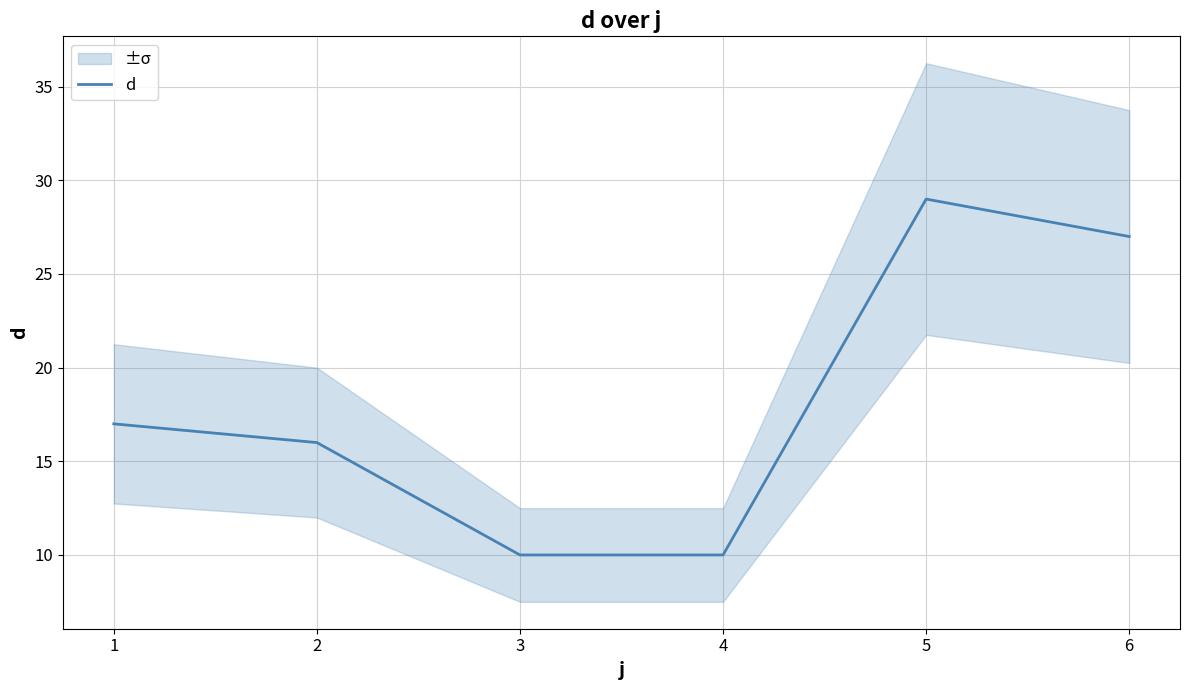

Does the chart have visible grid lines?

Yes